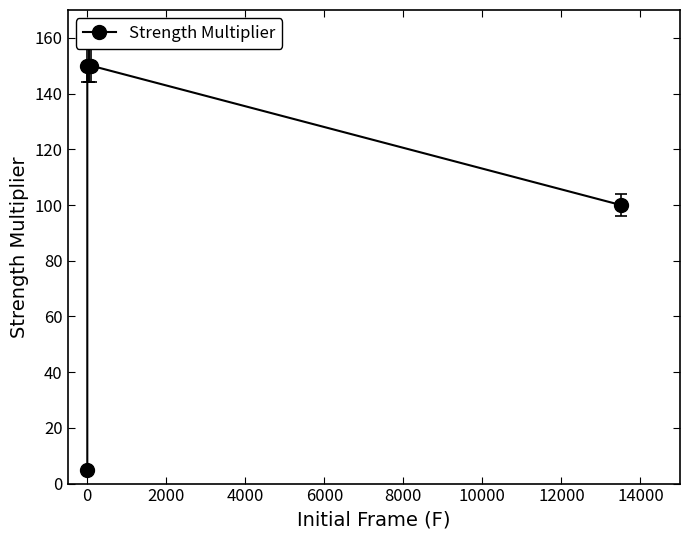

What is the average value?

118